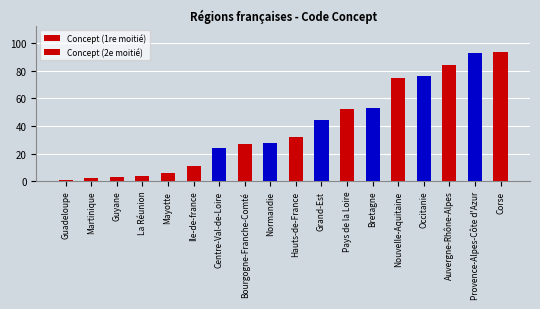

Reading right to left, what are all the values shown in this chart?

Concept (1re moitié): 28	27	24	11	6	4	3	2	1
Concept (2e moitié): 94	93	84	76	75	53	52	44	32